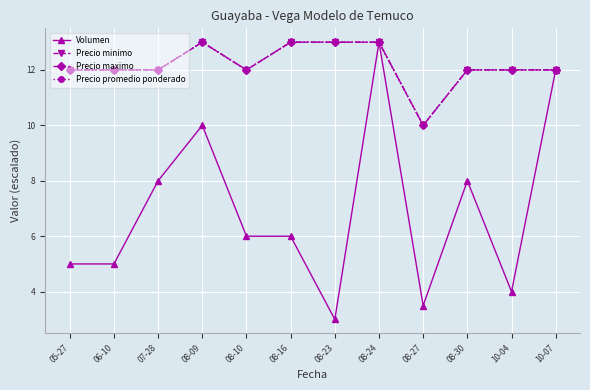

What is the difference between the highest and lowest values at 05-27?

7.0